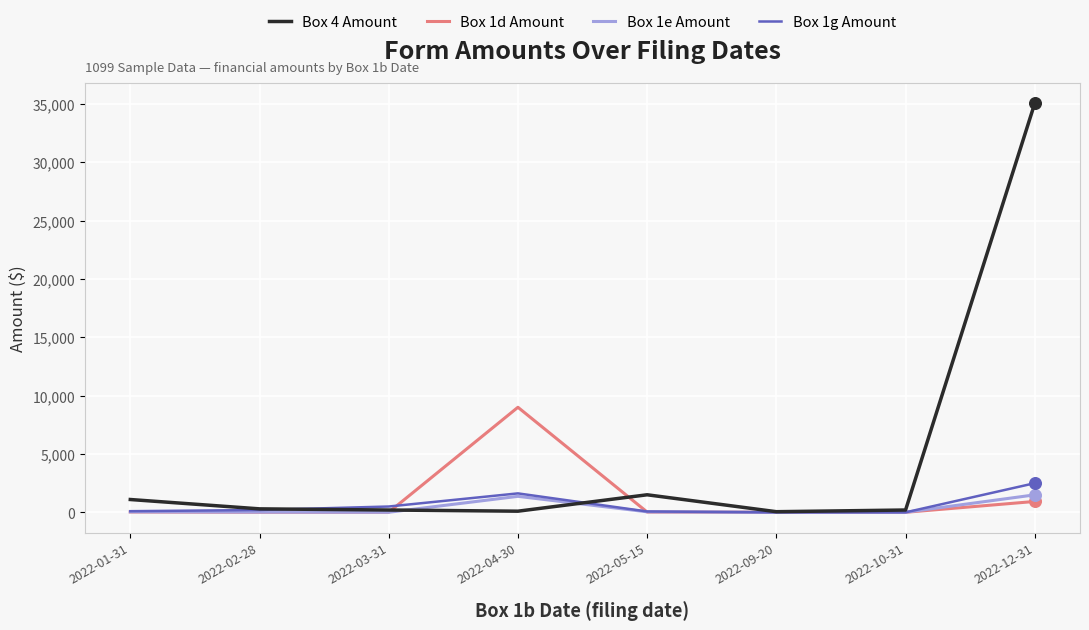

Which series has the largest range (max minus min)?

Box 4 Amount